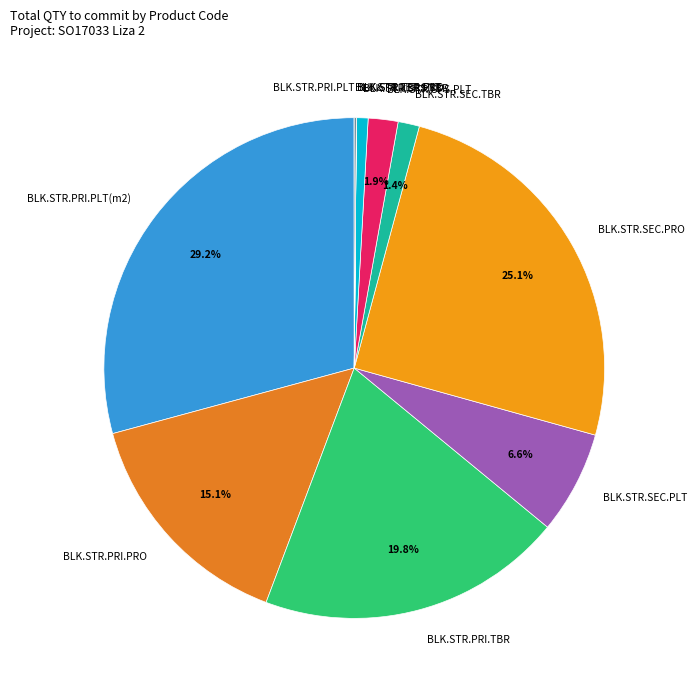

Does any single category account for the majority?

No